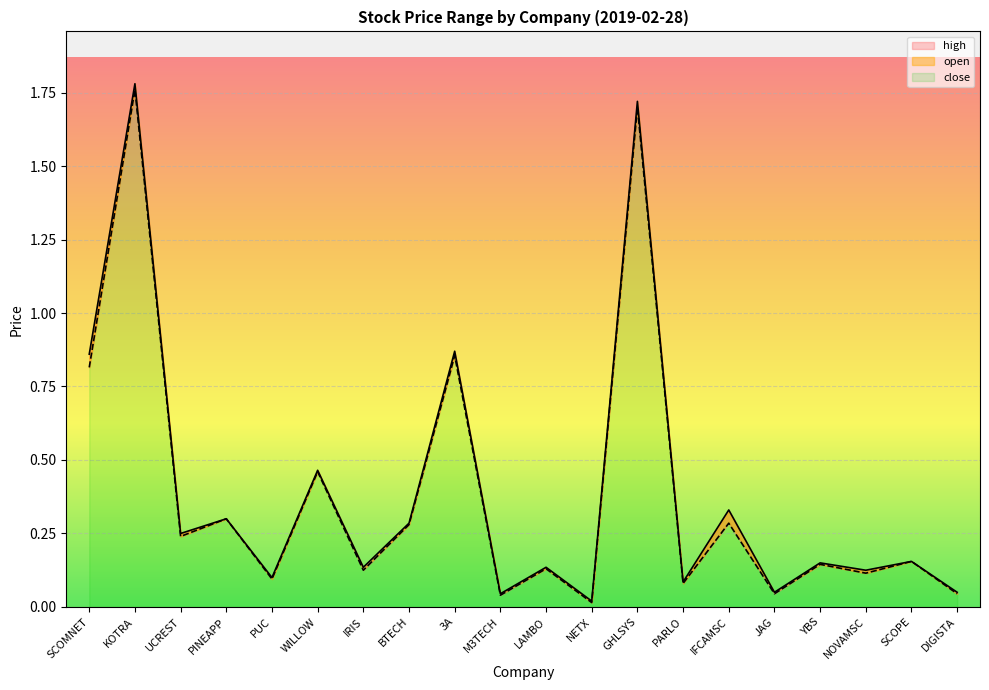

True or false: high has more than 1 points higher than both neighbors.

True